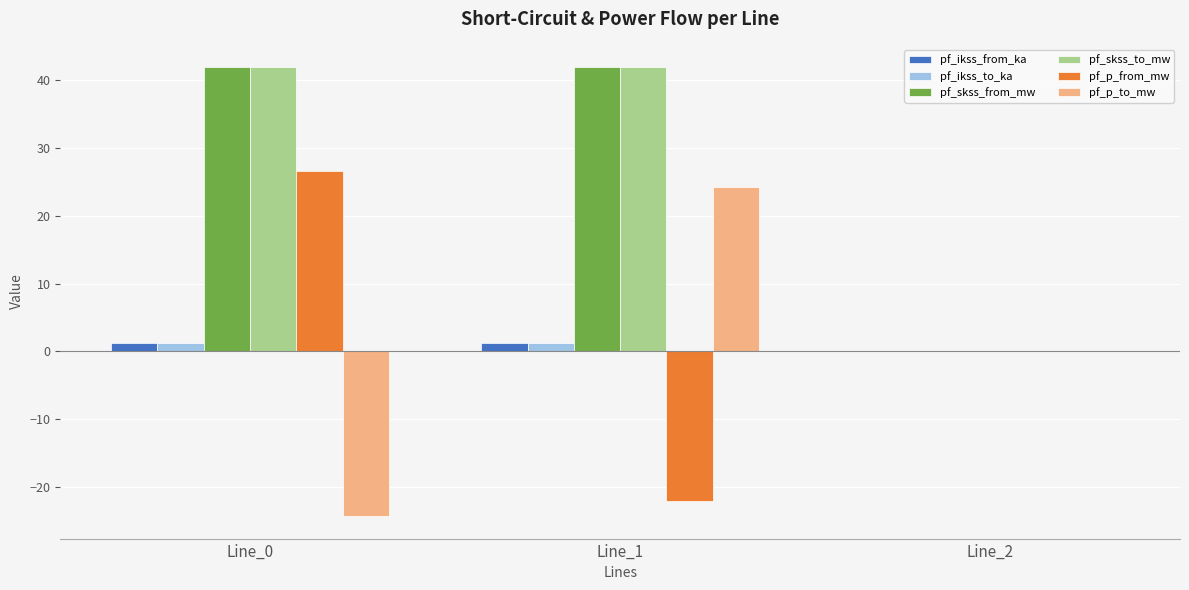

True or false: pf_skss_from_mw has a value of 26.9 at Line_2.

False